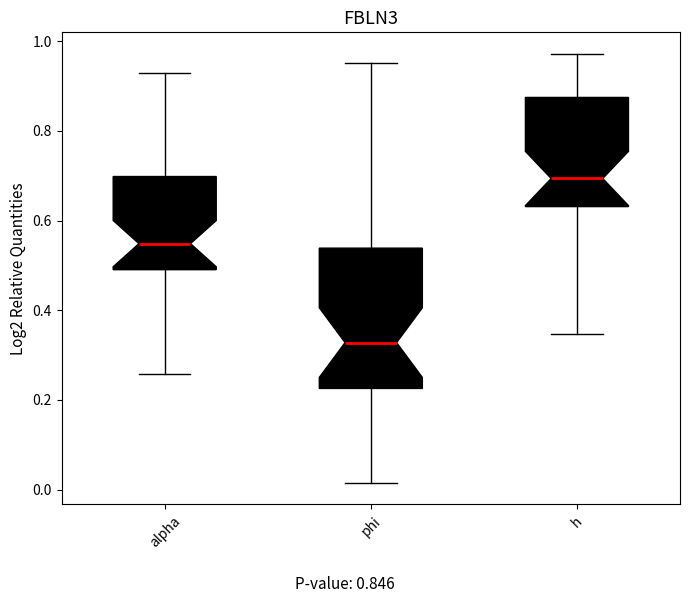

Reading left to right, transcribe this box plot: for each box, give where its median line is, the range the box spans, and where its two whiskers end, as read against the y-axis. The values are not printed on the chart, so give them approximately, as read against the axis.

alpha: median 0.54, box 0.50 to 0.70, whiskers 0.26 to 0.92
phi: median 0.32, box 0.22 to 0.54, whiskers 0.02 to 0.96
h: median 0.70, box 0.64 to 0.88, whiskers 0.34 to 0.98